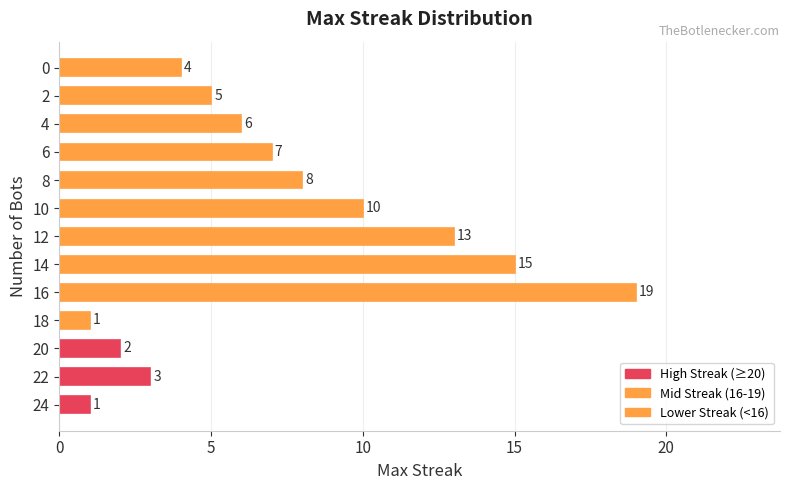

What is the difference between the values at 12 and 10?

3